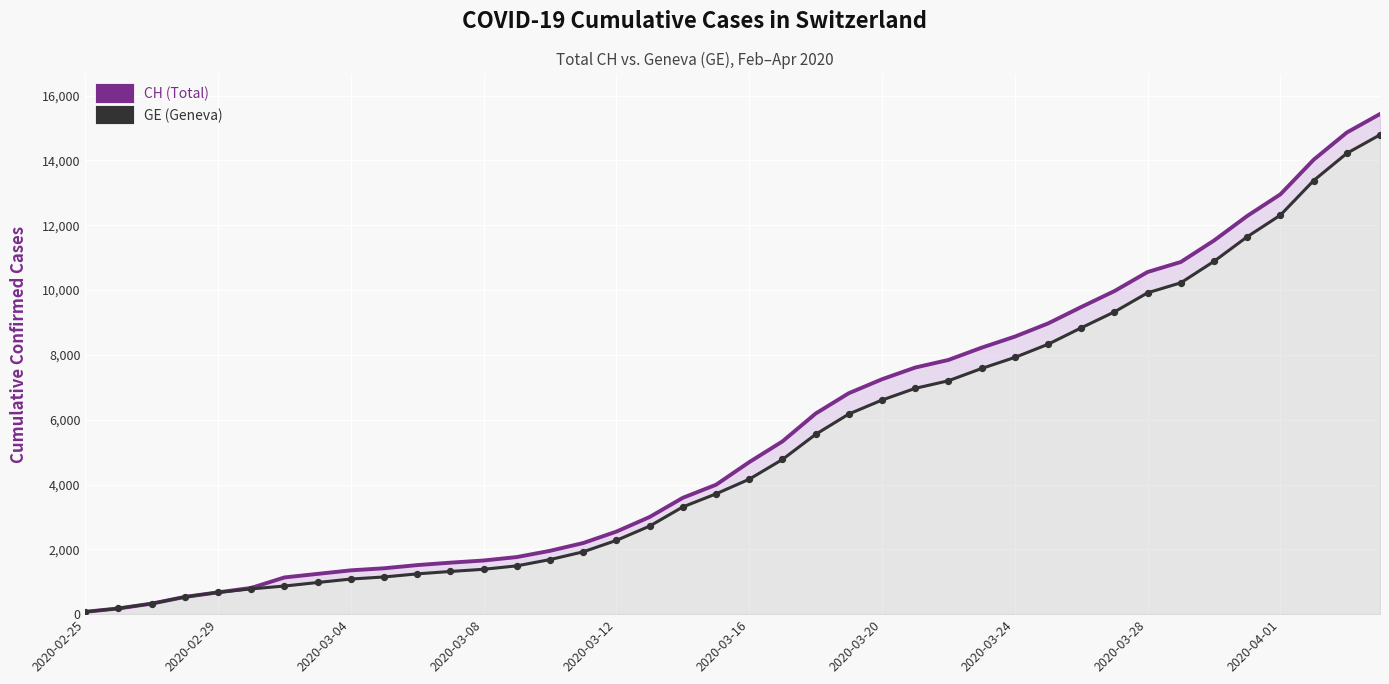

Which series reaches the minimum Y coordinate?

CH